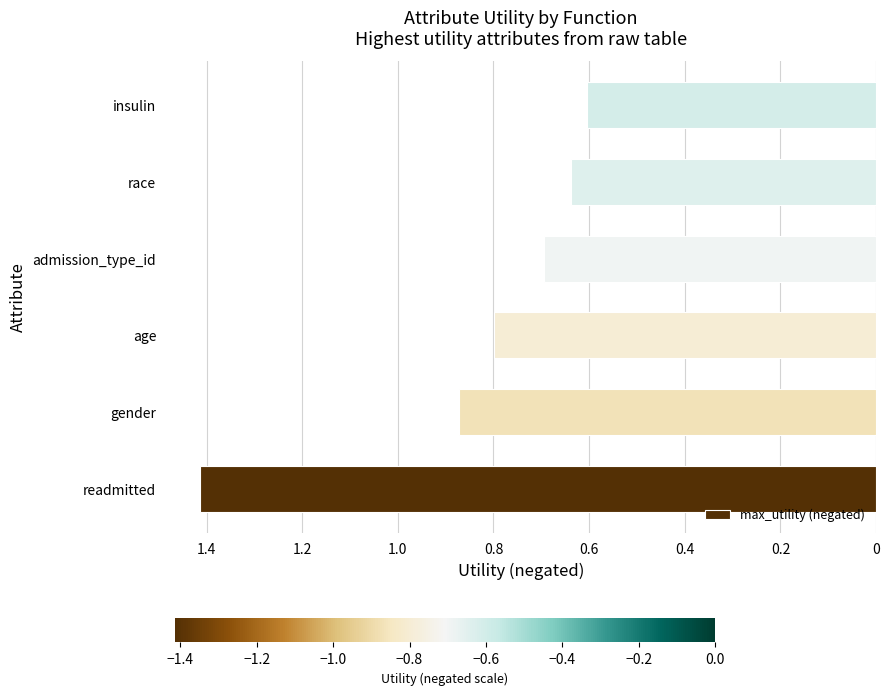

Does the chart contain any negative values?

Yes